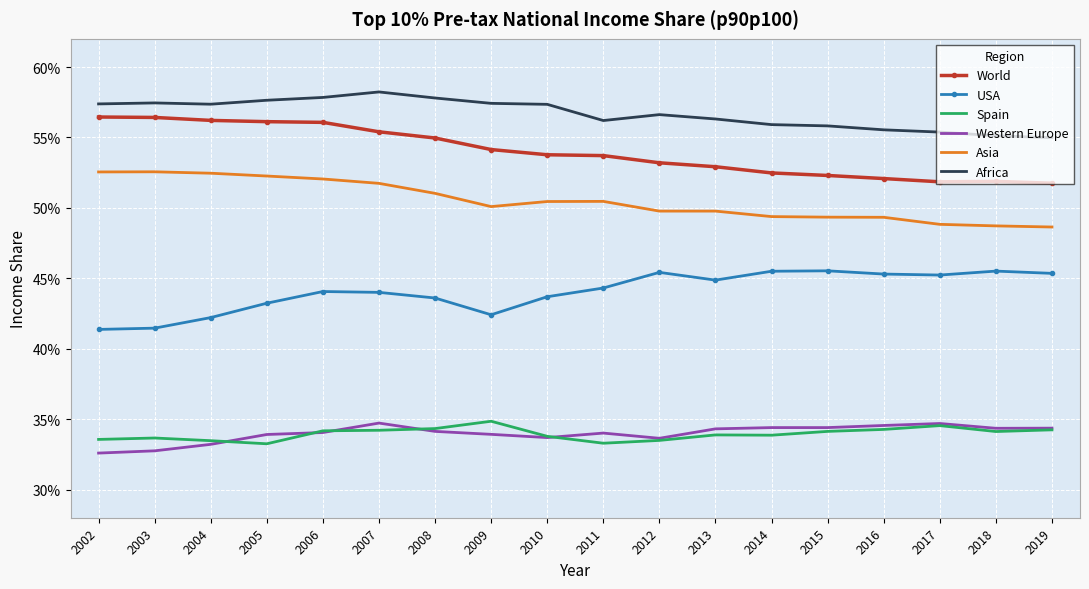

The value of Asia at 2006 is 0.5. True or false?

True